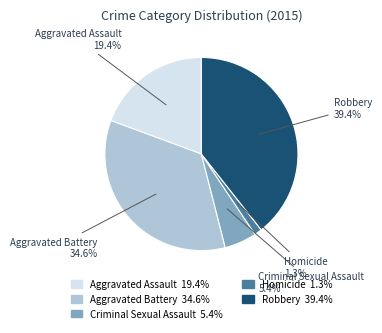

Does Homicide account for over 50% of the chart?

No